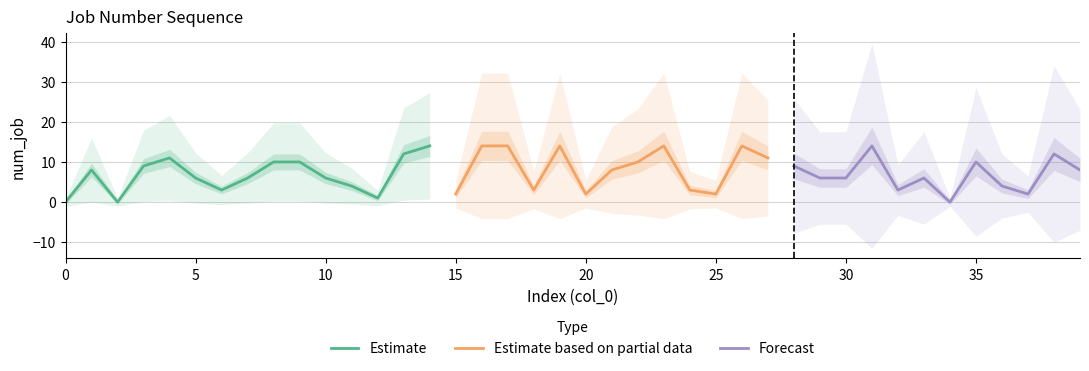

Where is the first local maximum?

1